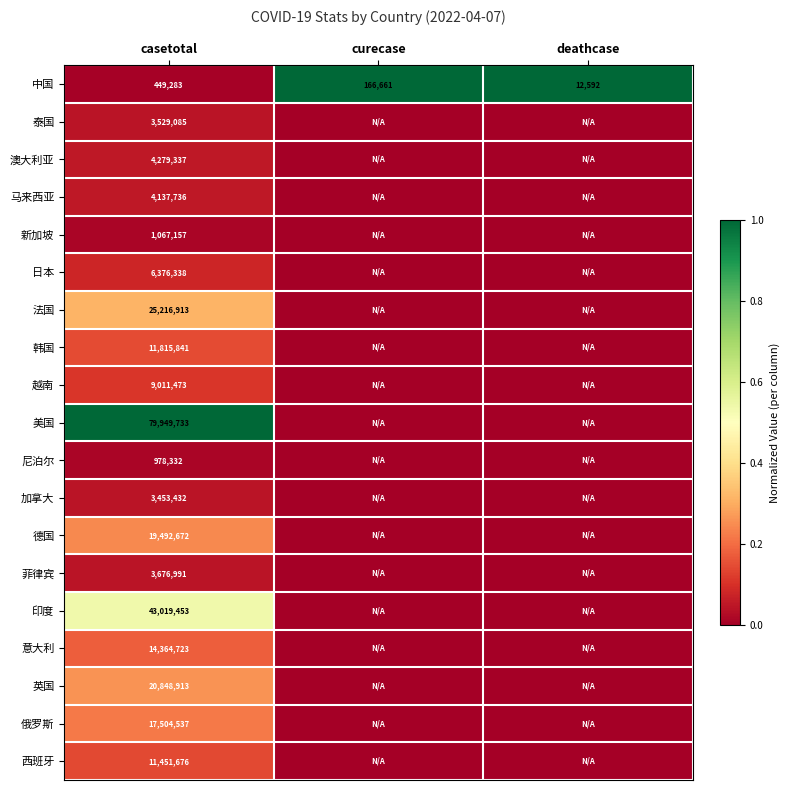

Is the value of 菲律宾 at casetotal greater than the value of 美国 at casetotal?

No